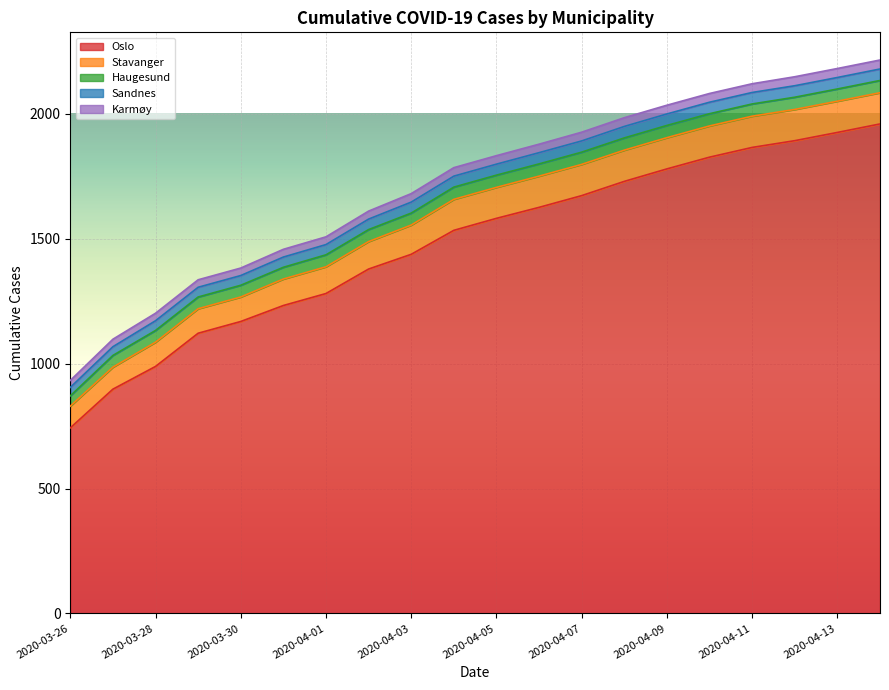

What is the value of the Stavanger point at the 2nd from the left?

88